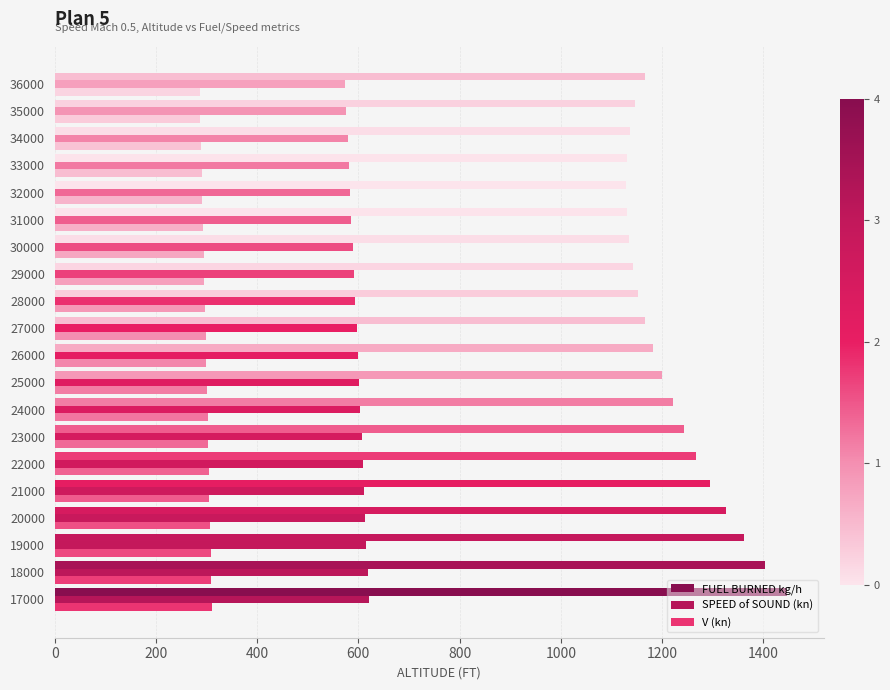

How many values in the V (kn) series are below 299?

10